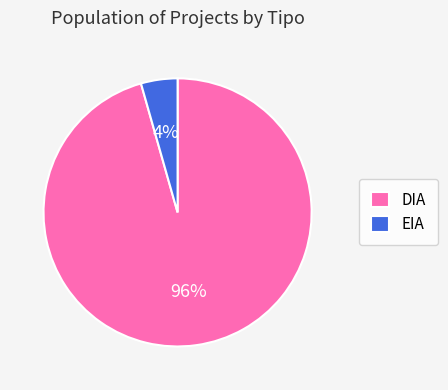

Is the sum of DIA and EIA greater than half?

Yes